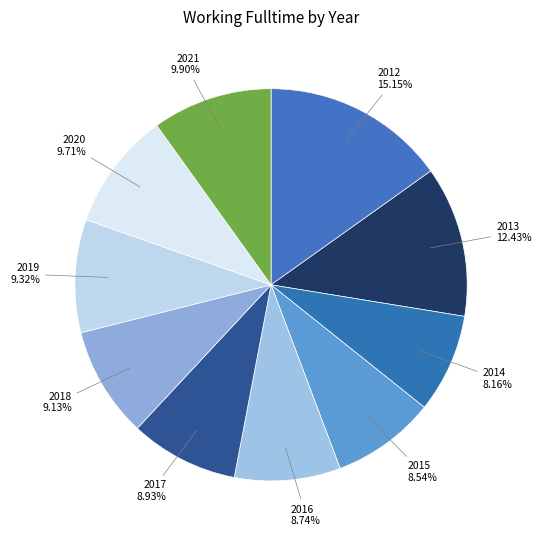

Between 2013 and 2012, which is larger?

2012